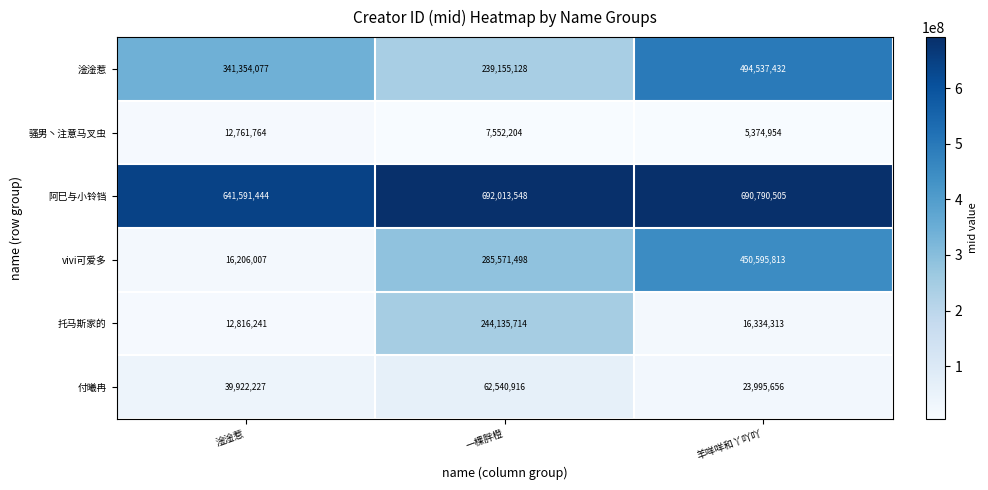

What is the average value of the 淦淦惹 series?

358348879